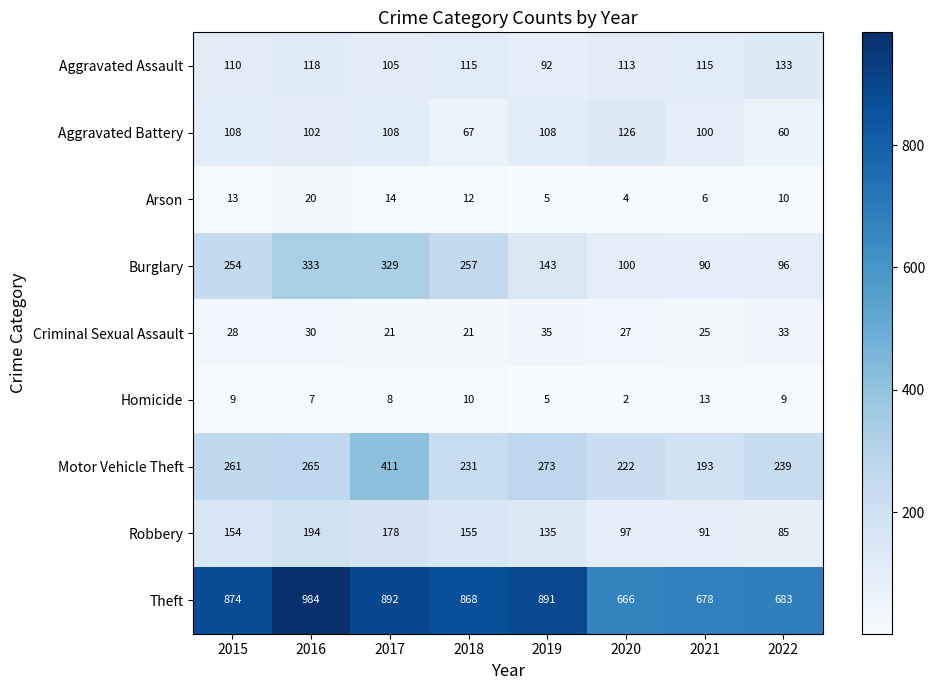

What is the difference between the second highest and minimum values in the Burglary series?

239